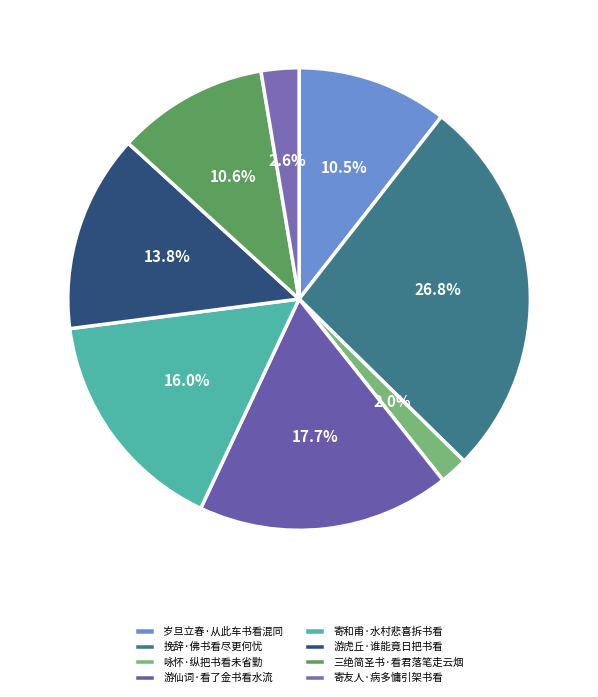

To the nearest percent, what percentage of the pie is 咏怀·纵把书看未省勤?

2%